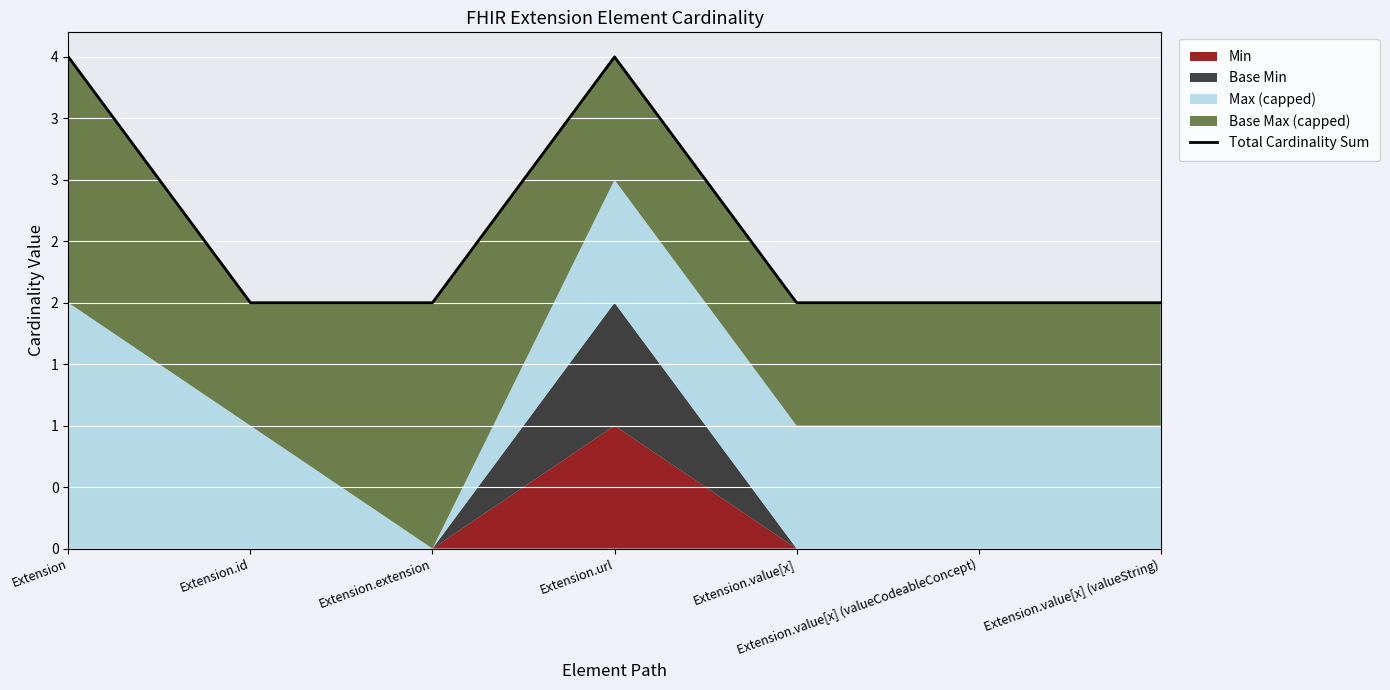

What is the value of the 6th point from the left?

2